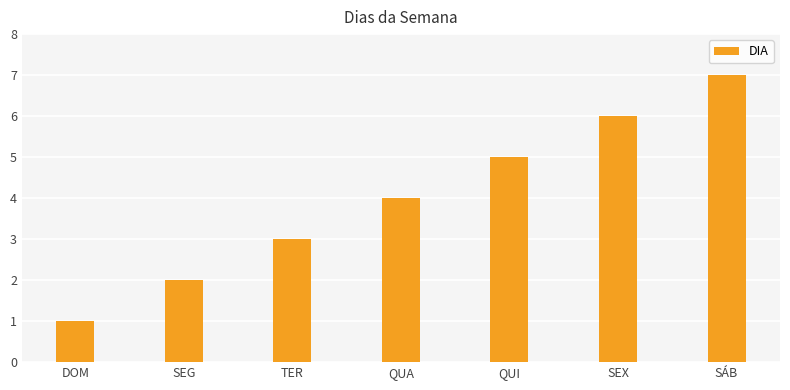

Is it true that the value at SEX is 3?

False